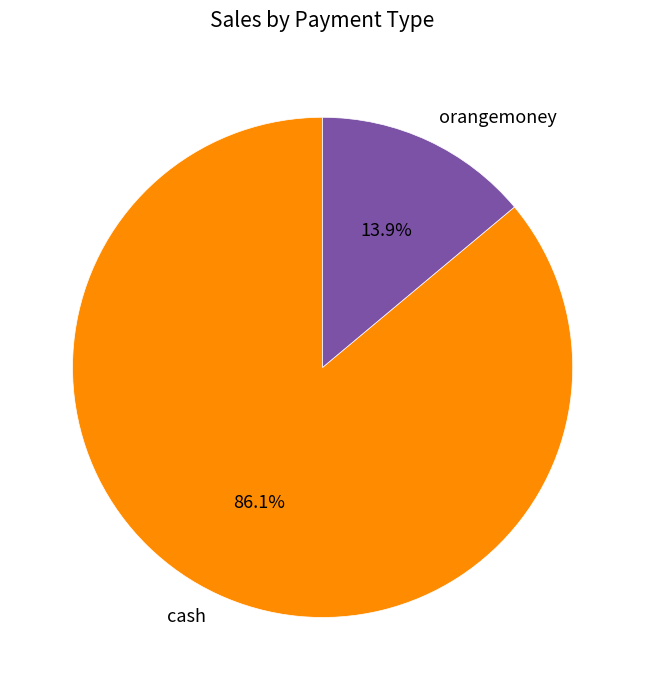

What is the smallest slice in the pie chart?

orangemoney